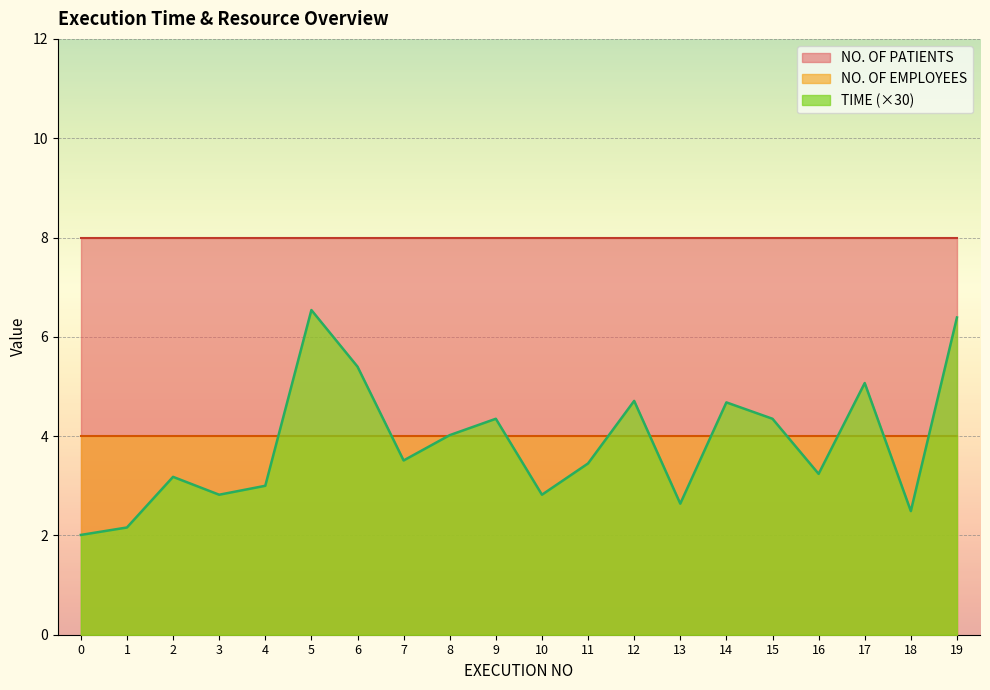

Reading left to right, transcribe all the data shown in this chart.

TIME: 0.1	0.1	0.1	0.1	0.1	0.2	0.2	0.1	0.1	0.1	0.1	0.1	0.2	0.1	0.2	0.1	0.1	0.2	0.1	0.2
NO. OF EMPLOYEES: 4.0	4.0	4.0	4.0	4.0	4.0	4.0	4.0	4.0	4.0	4.0	4.0	4.0	4.0	4.0	4.0	4.0	4.0	4.0	4.0
NO. OF PATIENTS: 8.0	8.0	8.0	8.0	8.0	8.0	8.0	8.0	8.0	8.0	8.0	8.0	8.0	8.0	8.0	8.0	8.0	8.0	8.0	8.0